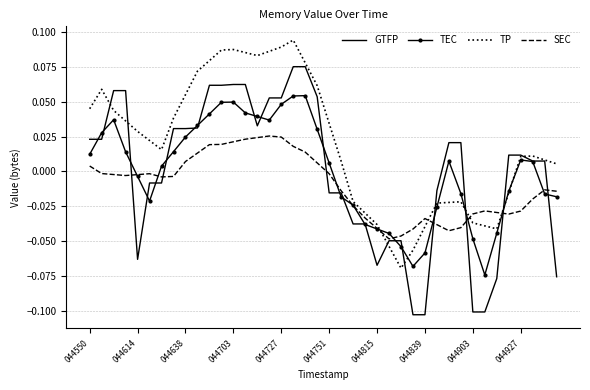

Rank the series by their maximum value, from highest to lowest.

TP, GTFP, TEC, SEC